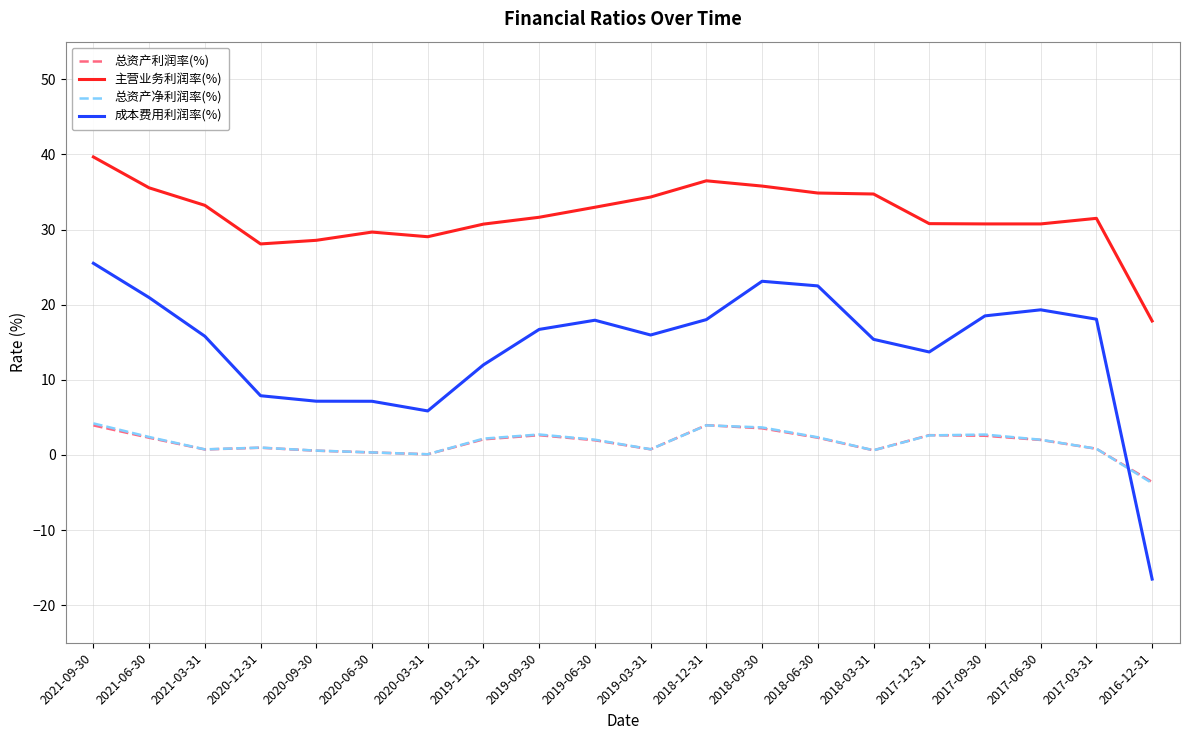

How many lines are shown in the chart?

4